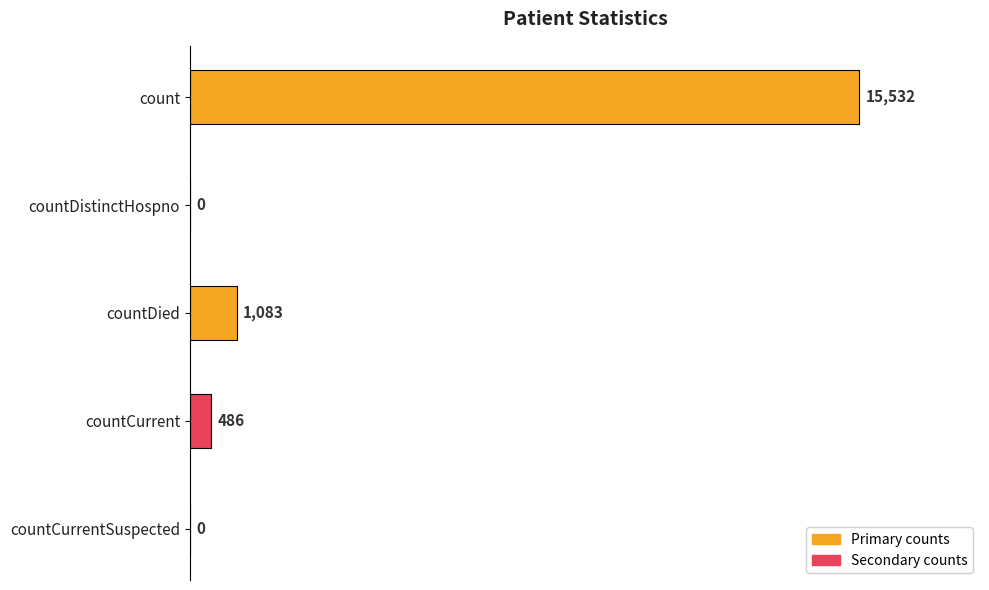

Reading top to bottom, list all the values displayed in this chart.

count=15532	countDistinctHospno=0	countDied=1083	countCurrent=486	countCurrentSuspected=0